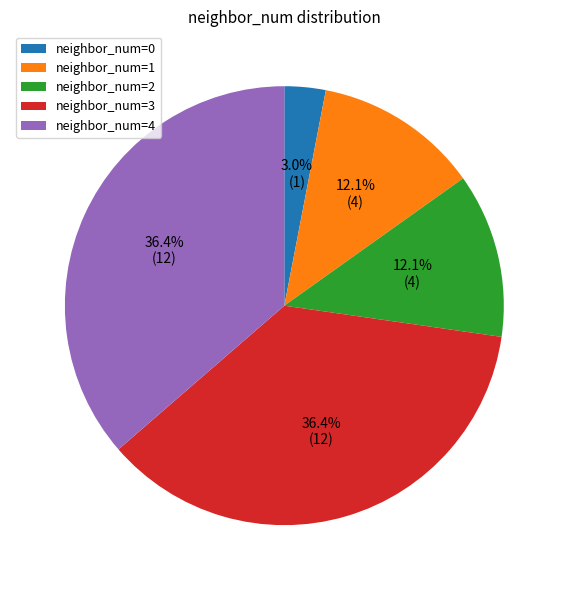

Does neighbor_num=0 represent more than half of the total?

No